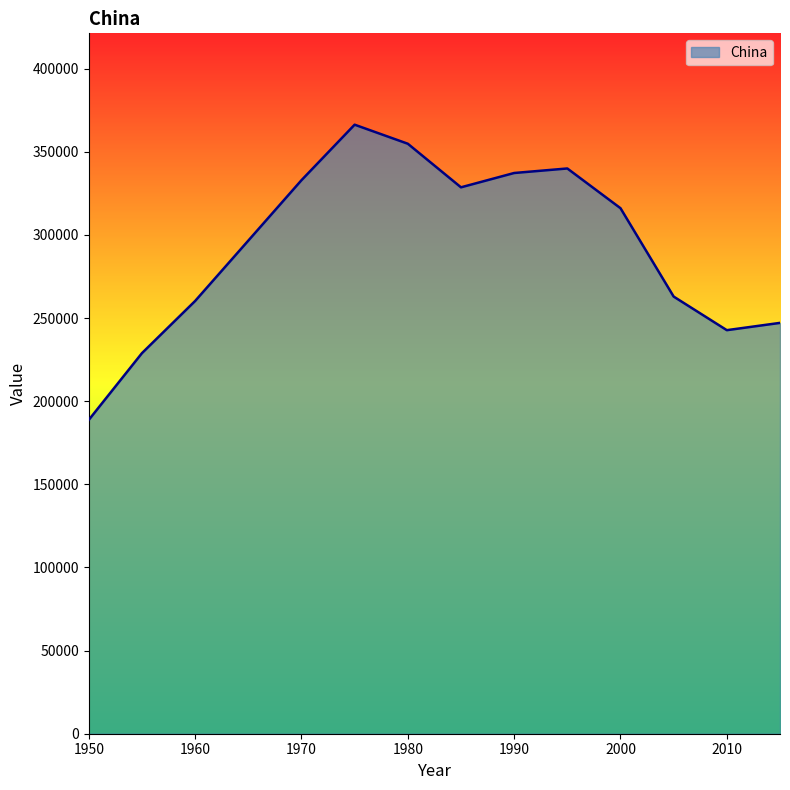

What is the difference between the maximum and minimum values?

177531.1